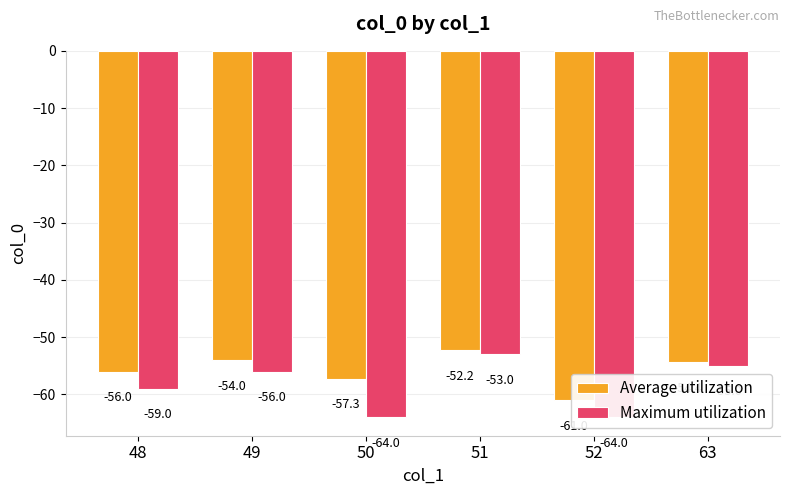

List the labels in order of Average utilization value, largest first.

51, 49, 63, 48, 50, 52